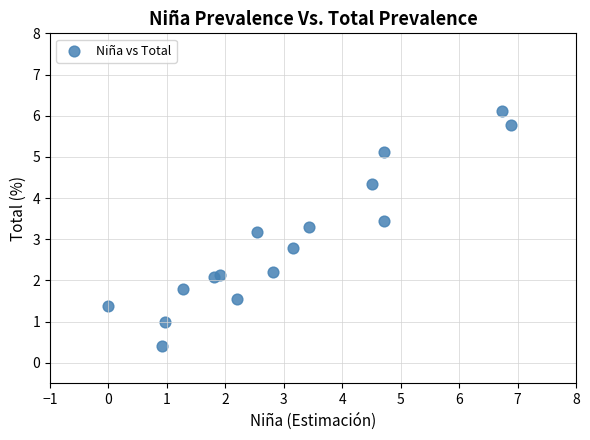

What is the range of X values (max minus min)?

6.9